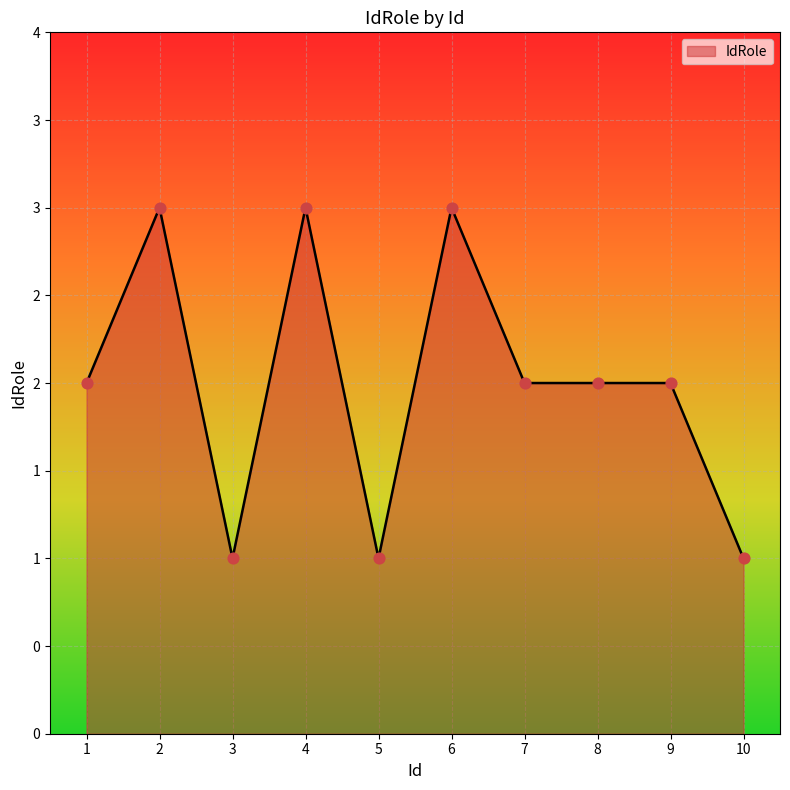

Does the chart have visible grid lines?

Yes